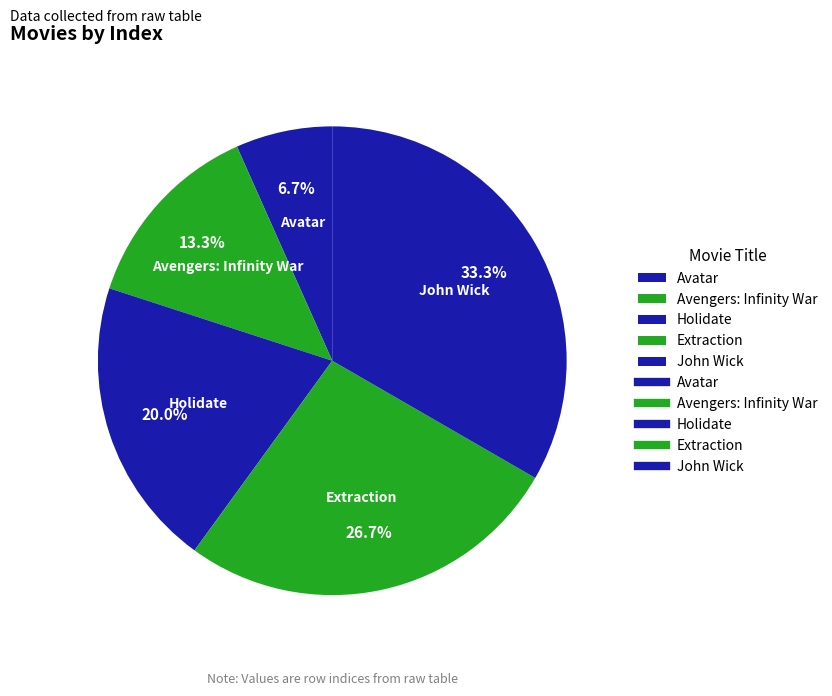

Which slice is the smallest?

Avatar